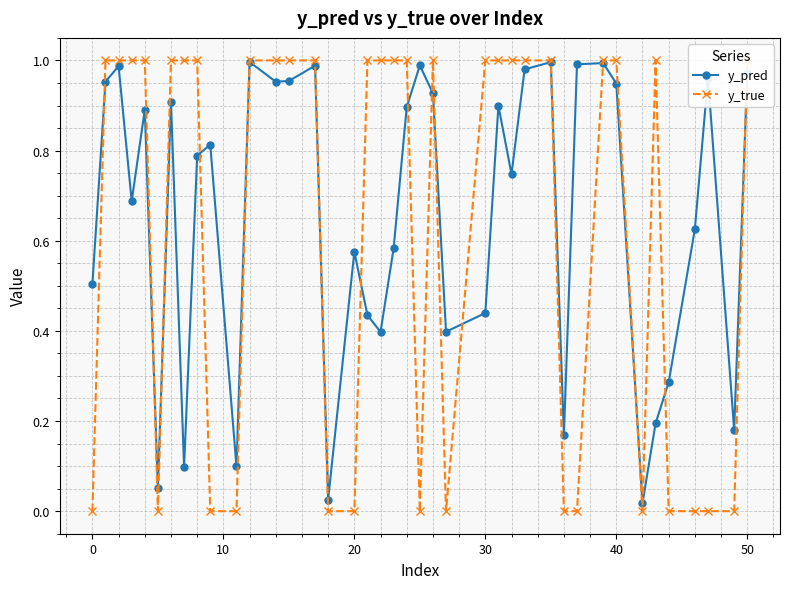

What is the sum of all y_true values?

25.0